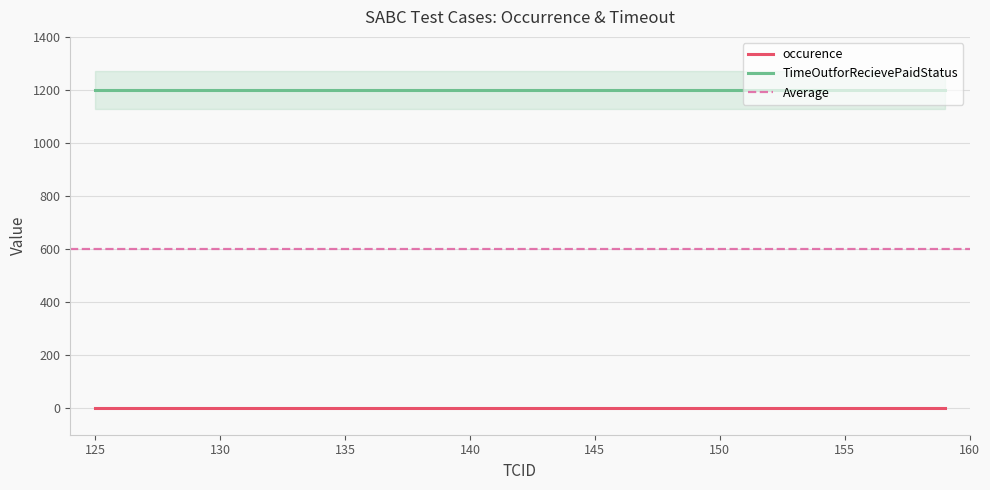

At which category is the sum across all series the highest?

125